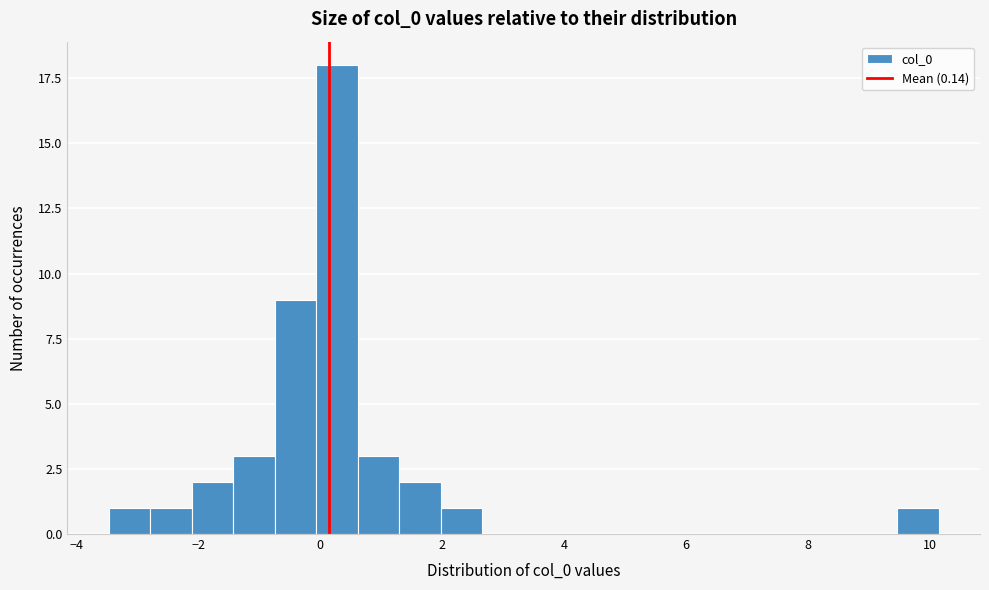

Around what value on the x-axis is the tallest bar? Give the approximate position of its centre, as read against the axis.

0.2